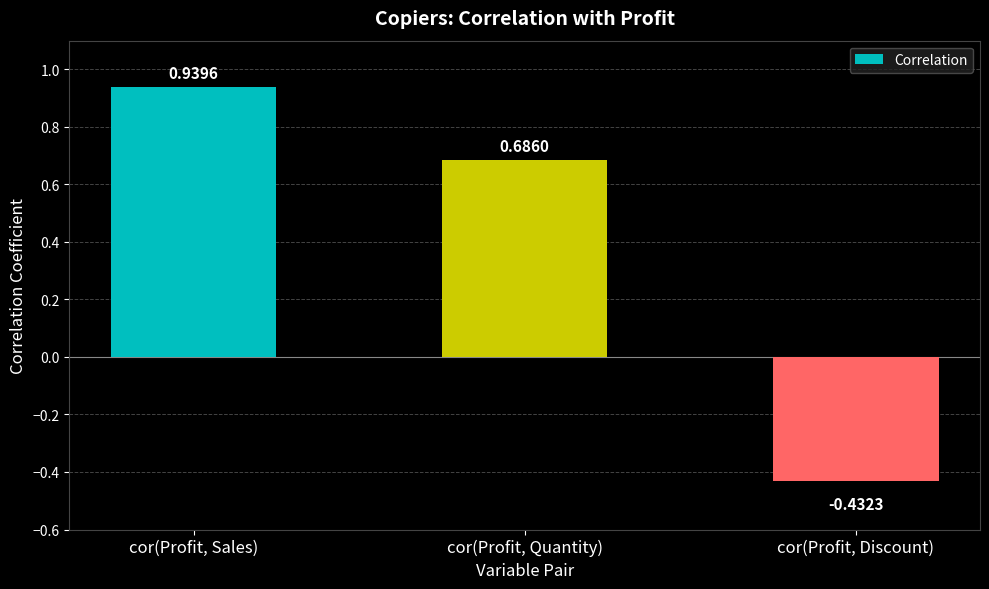

What is the change in value from cor(Profit, Quantity) to cor(Profit, Discount)?

-1.1